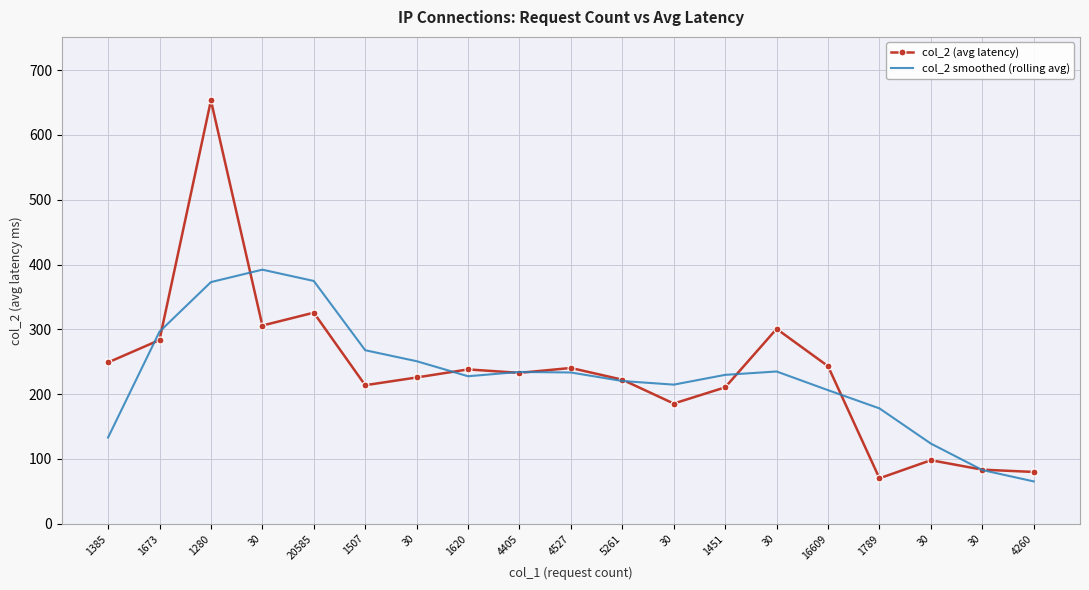

What is the sum of the col_2 (avg latency) values at 4527 and 30?

324.0